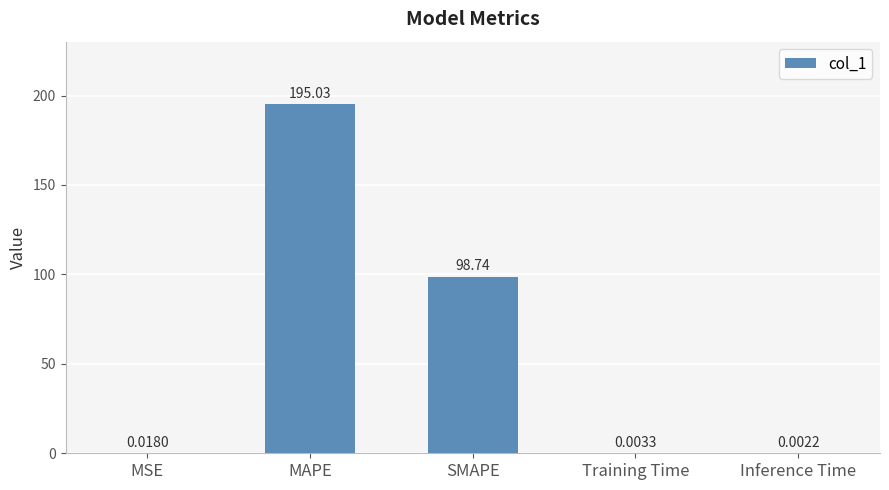

What is the change in value from MAPE to Inference Time?

-195.0